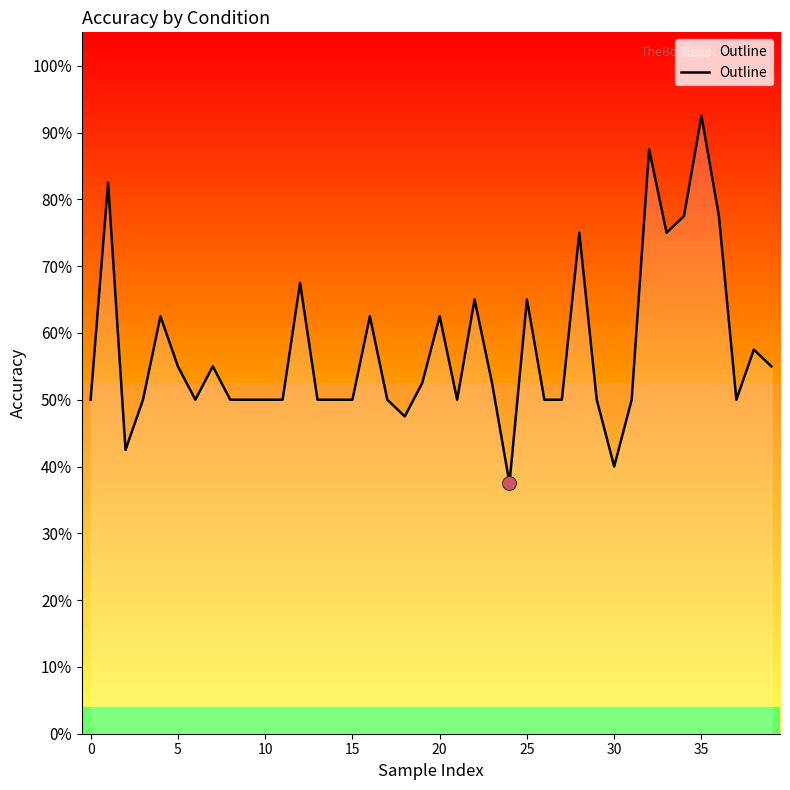

Does the chart display data point markers on the line(s)?

No